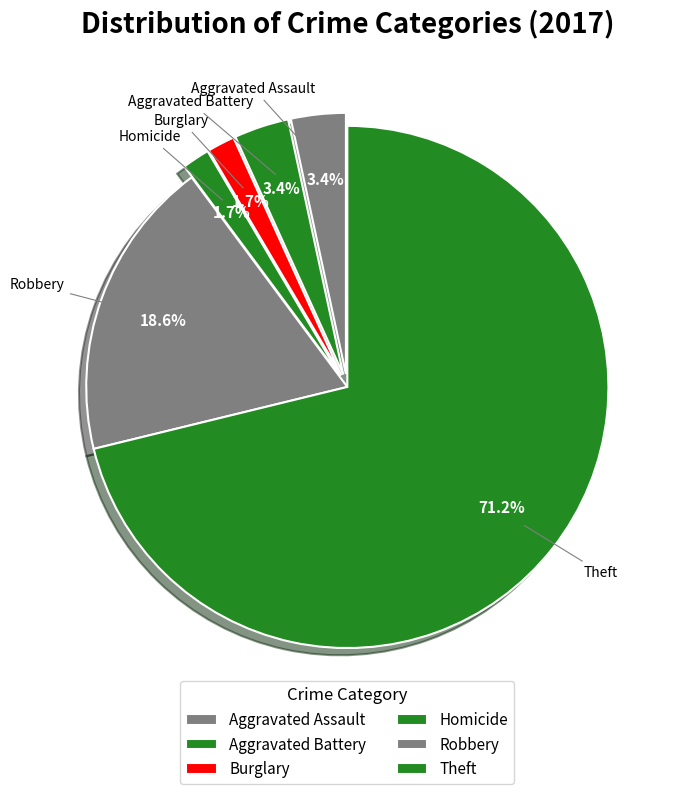

To the nearest percent, what percentage of the pie is Homicide?

2%